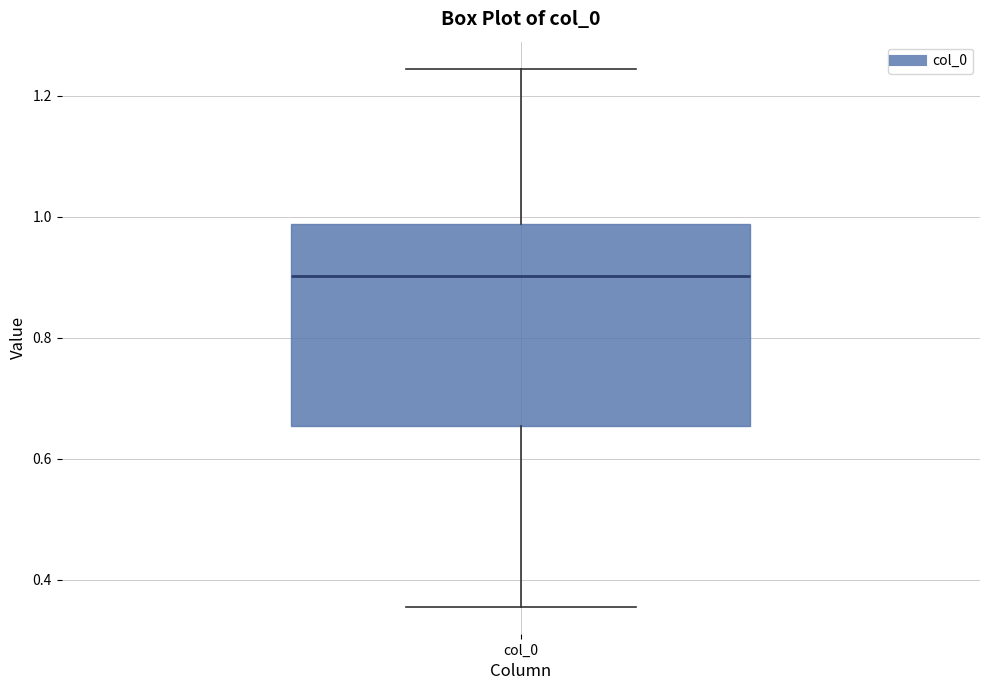

Where does the lower whisker of the box for col_0 end on the y-axis? The values are not printed on the chart, so give them approximately, as read against the axis.

0.36